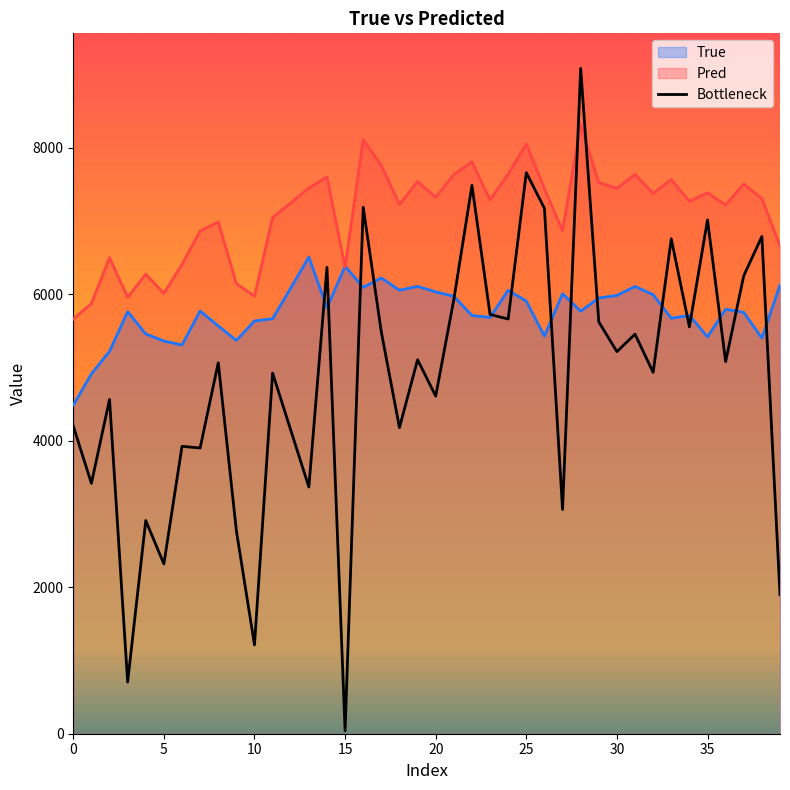

True or false: Pred has a value of 7265.5 at 34.

True